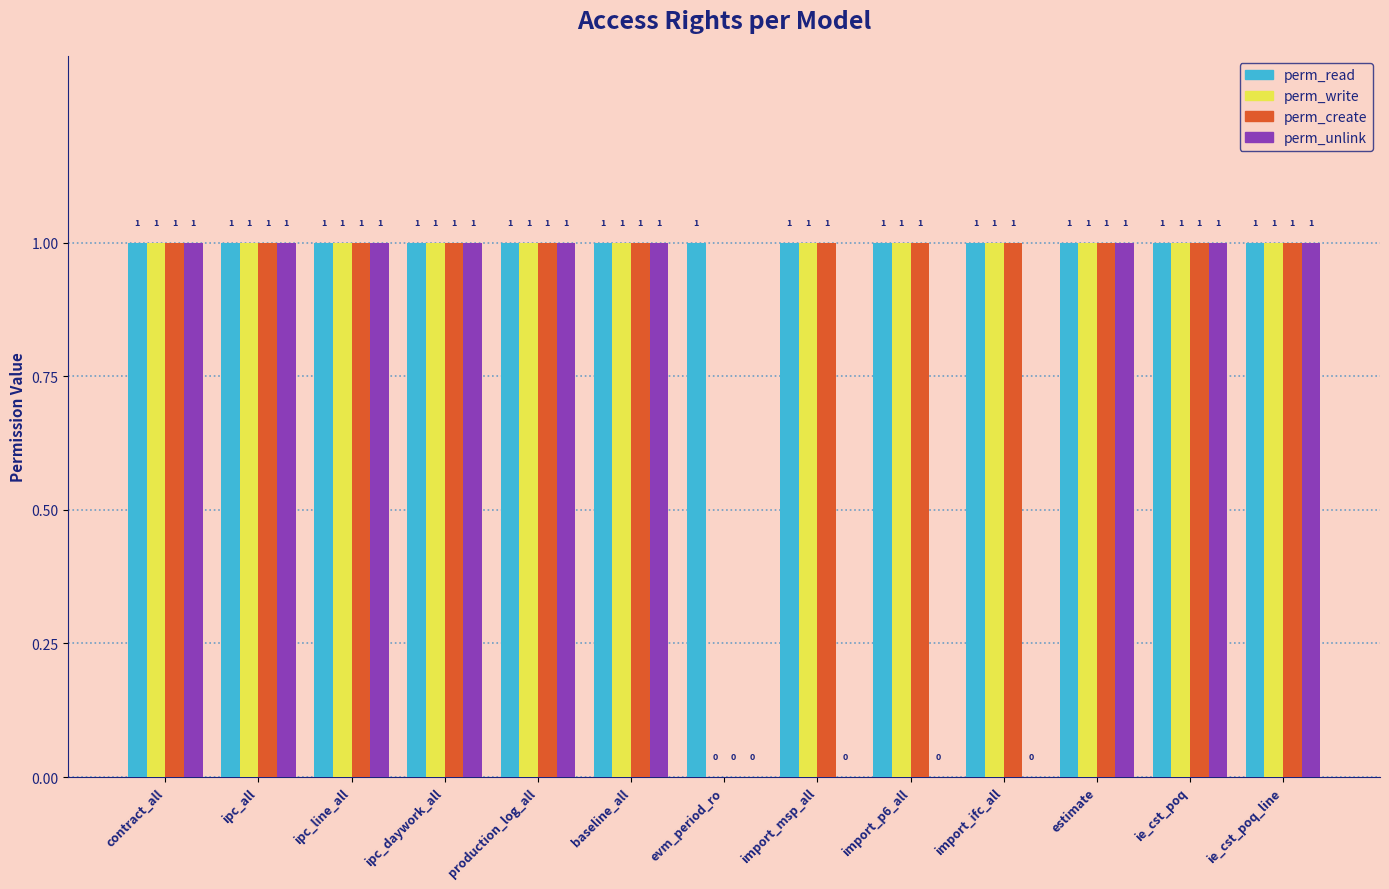

What is the total value across all series at ipc_all?

4